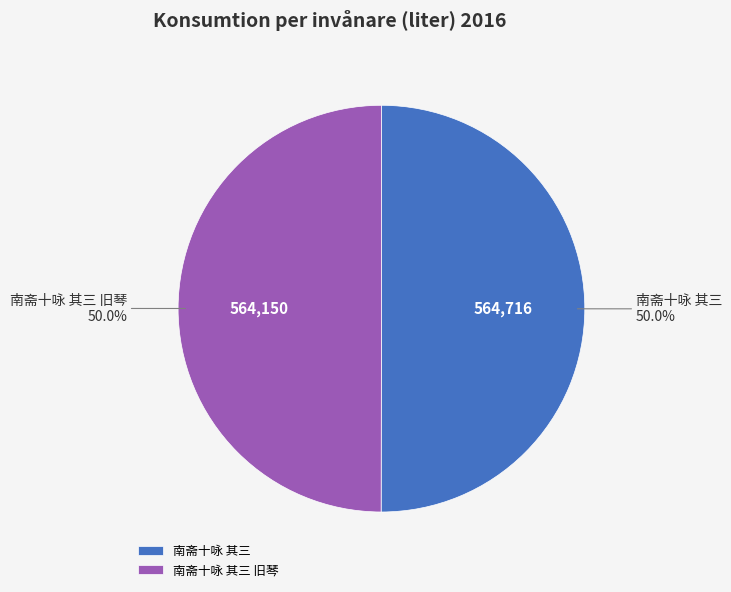

Combined, what portion of the pie is 南斋十咏 其三 旧琴 and 南斋十咏 其三?

100.0%